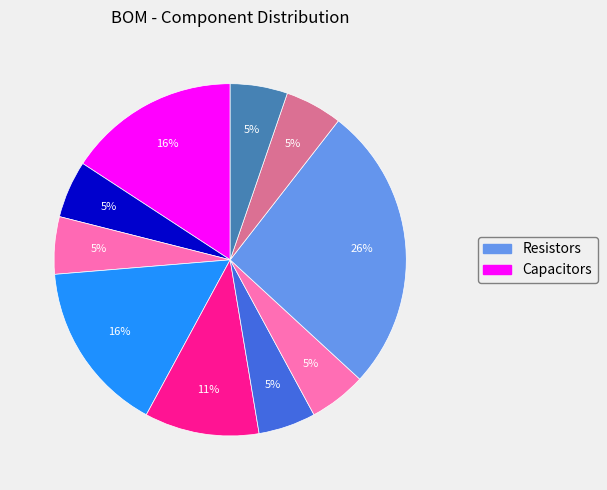

Count the number of slices in the pie.

10